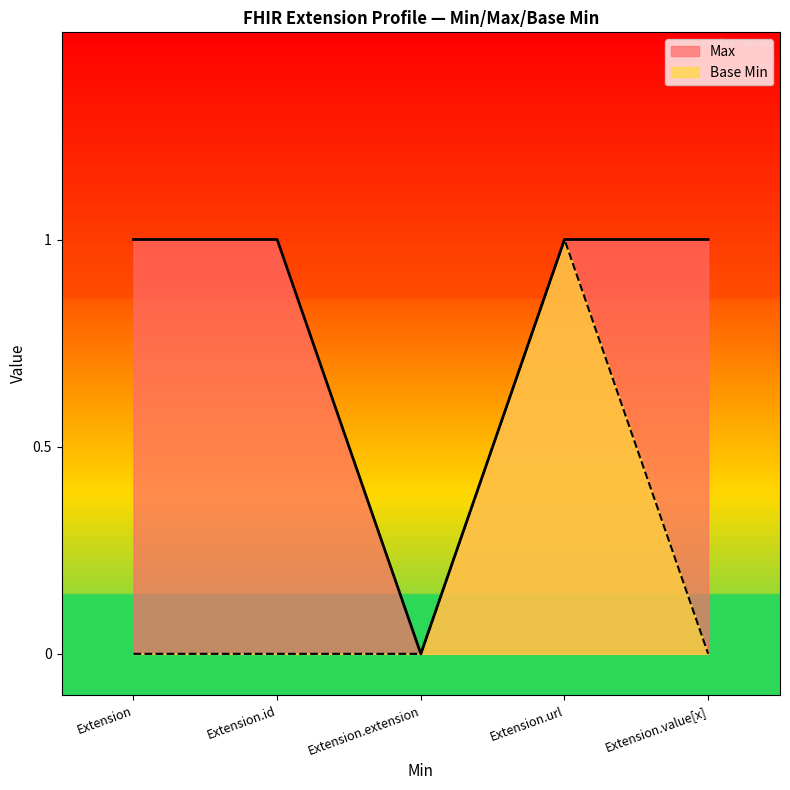

Reading right to left, what are all the values shown in this chart?

Max: Extension.value[x]=1	Extension.url=1	Extension.extension=0	Extension.id=1	Extension=1
Base Min: Extension.value[x]=0	Extension.url=1	Extension.extension=0	Extension.id=0	Extension=0